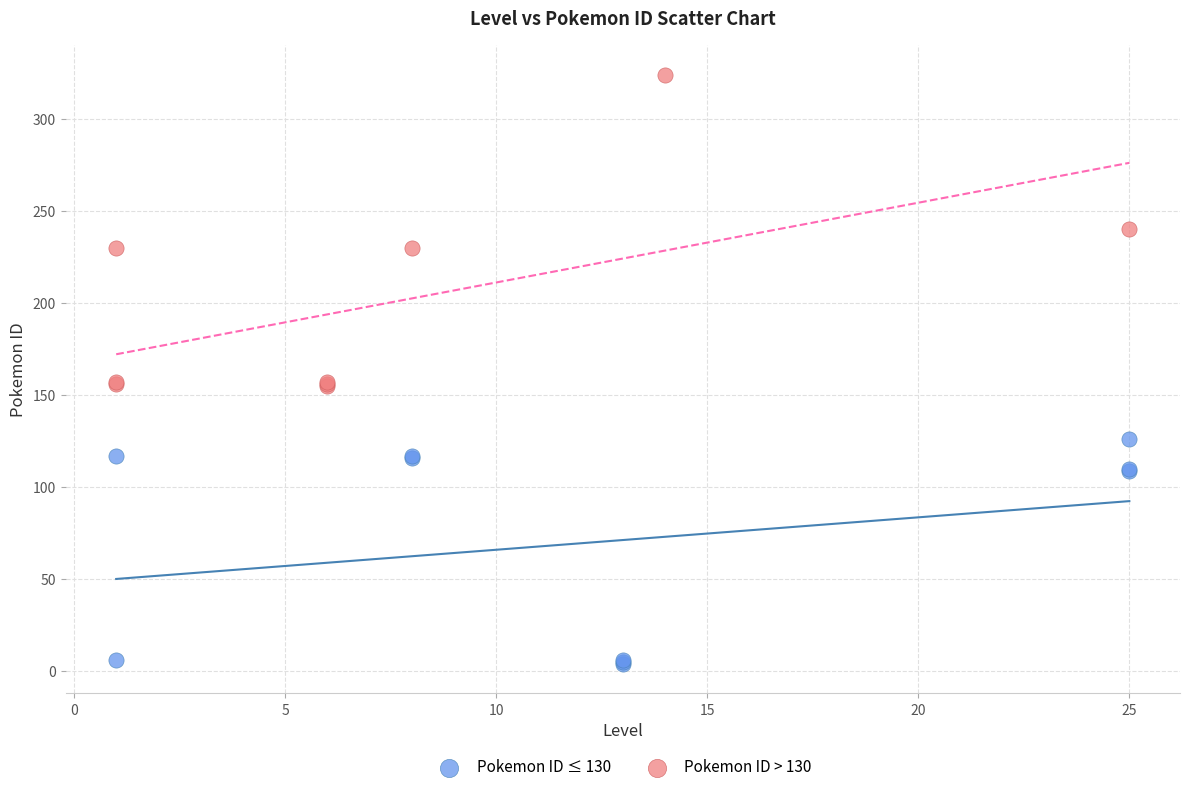

Which series has the widest spread of Y values?

Pokemon ID > 130